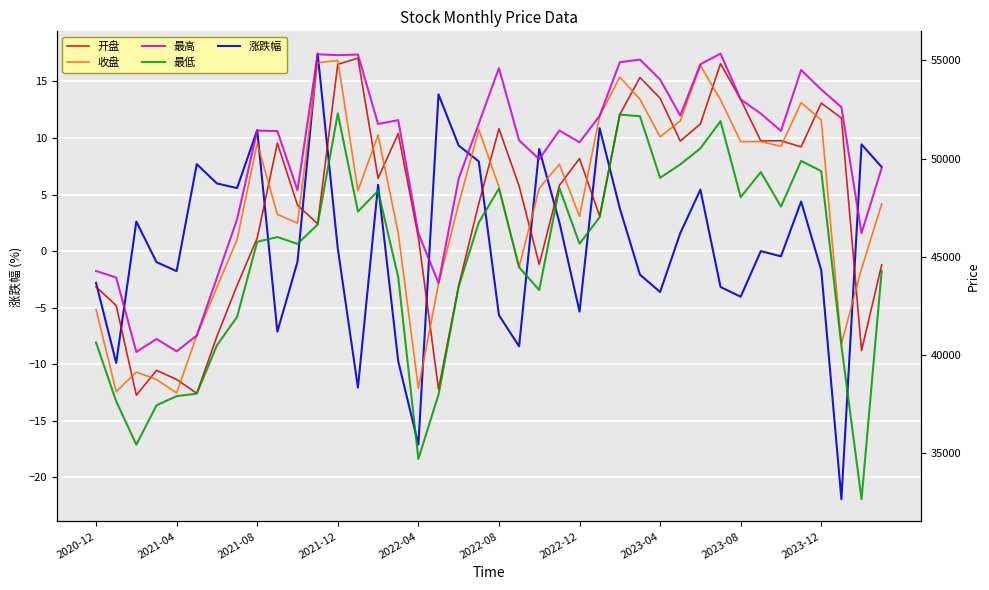

True or false: 涨跌幅 has a value of -8.4 at 21.

True